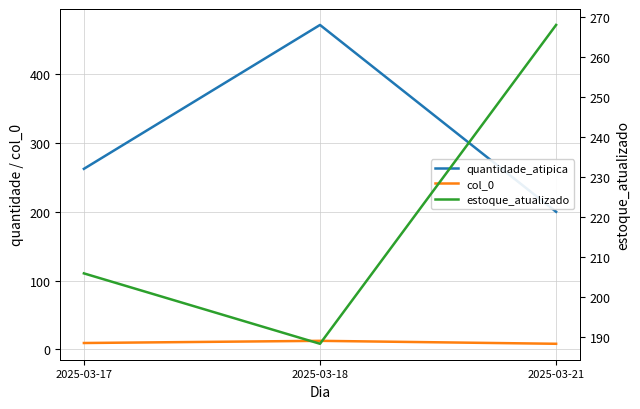

Which series changed the most between 2025-03-18 and 2025-03-21?

quantidade_atipica